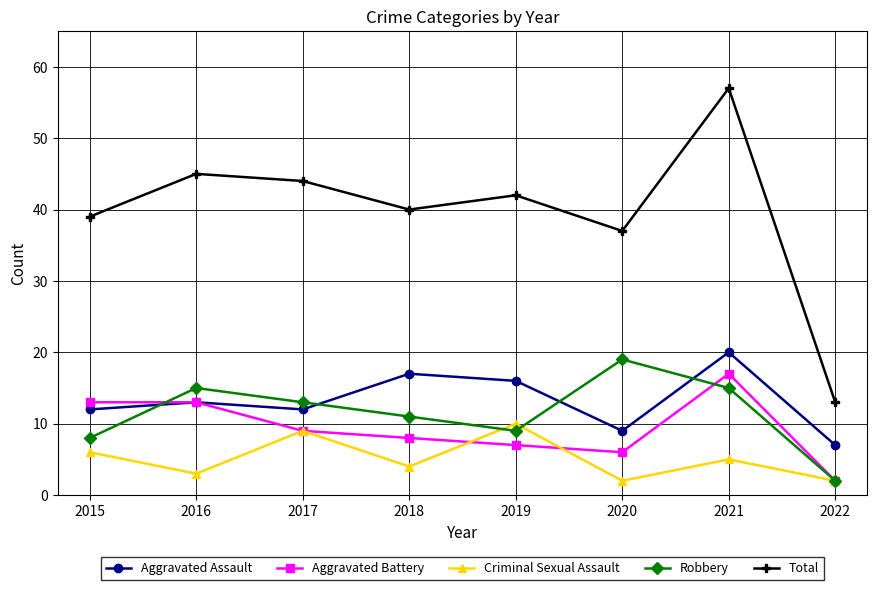

Reading right to left, extract all data points from this chart.

Aggravated Assault: 7	20	9	16	17	12	13	12
Aggravated Battery: 2	17	6	7	8	9	13	13
Criminal Sexual Assault: 2	5	2	10	4	9	3	6
Robbery: 2	15	19	9	11	13	15	8
Total: 13	57	37	42	40	44	45	39